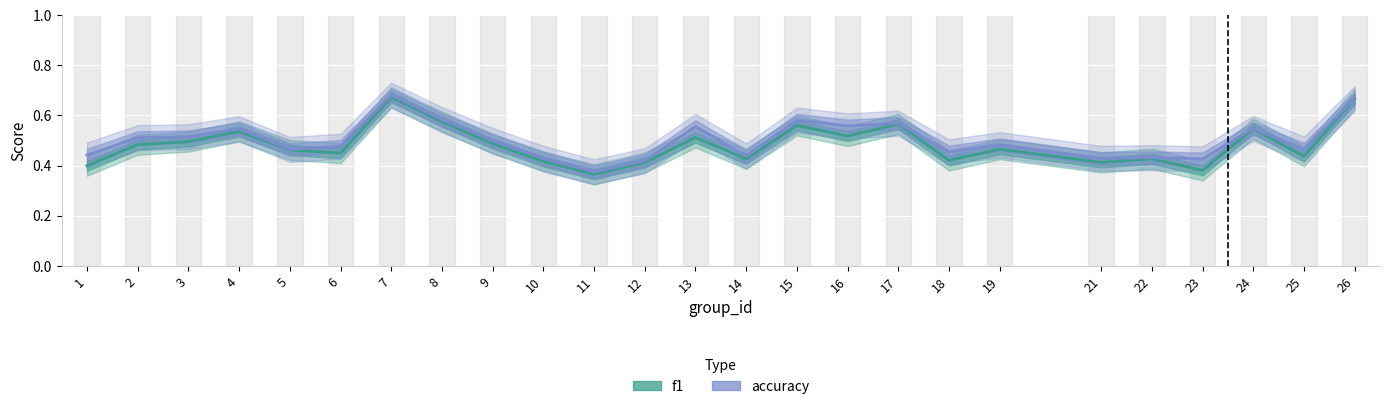

What are all the series names shown in the legend?

f1, accuracy